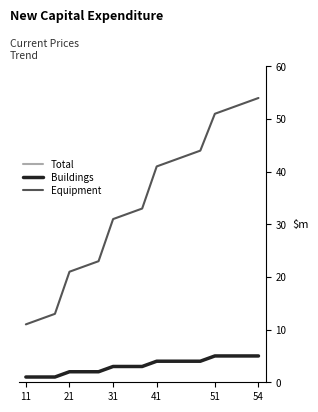

True or false: Buildings and Total cross at least once.

False